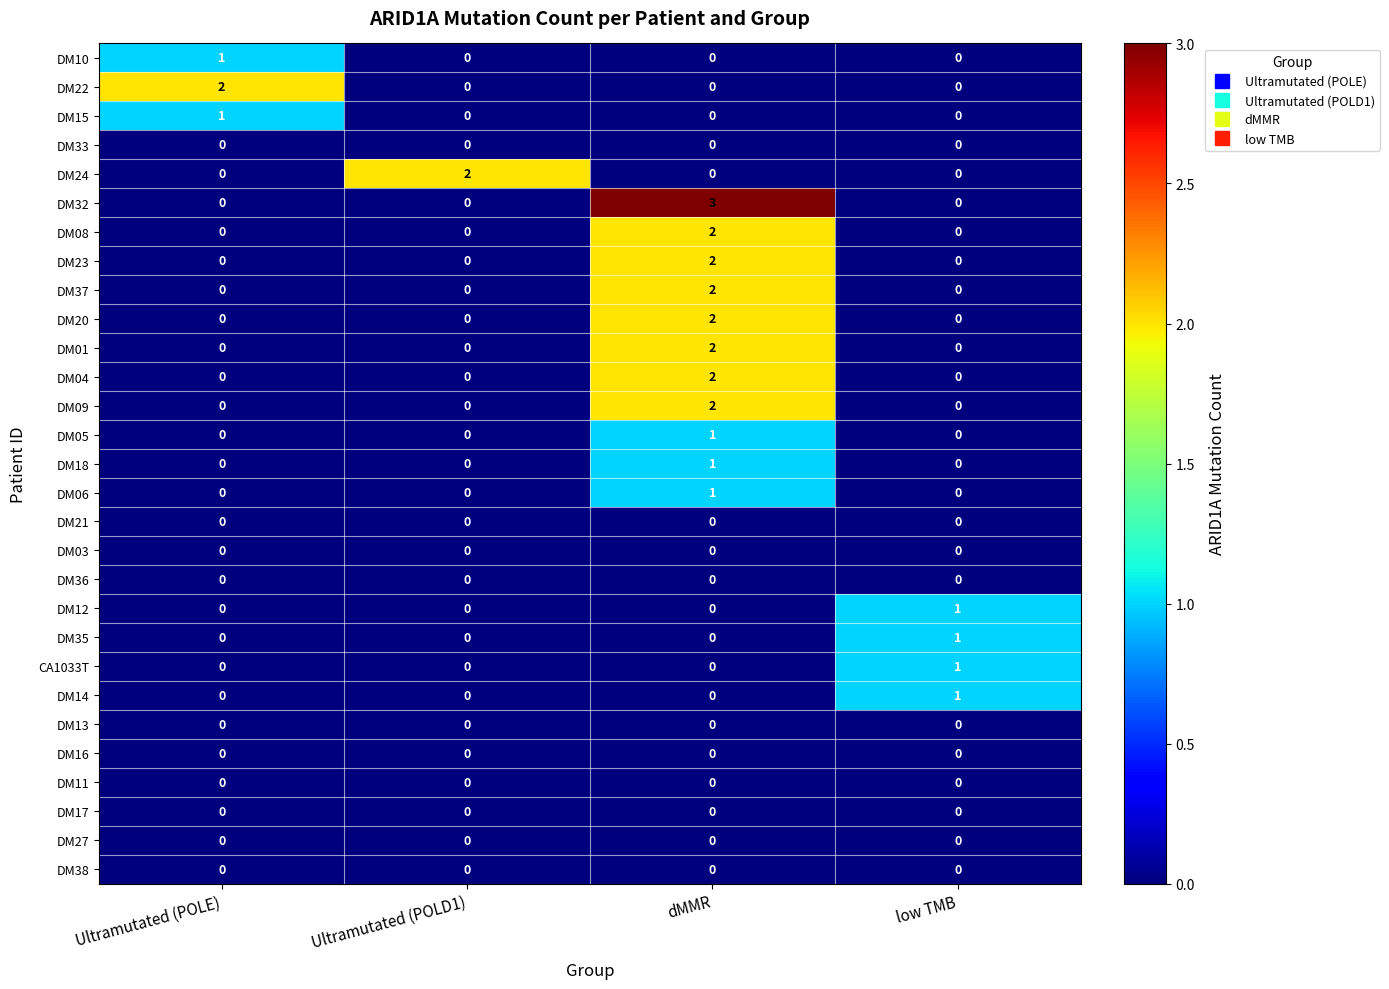

Between Ultramutated (POLD1) and dMMR, which series saw the biggest shift?

DM32